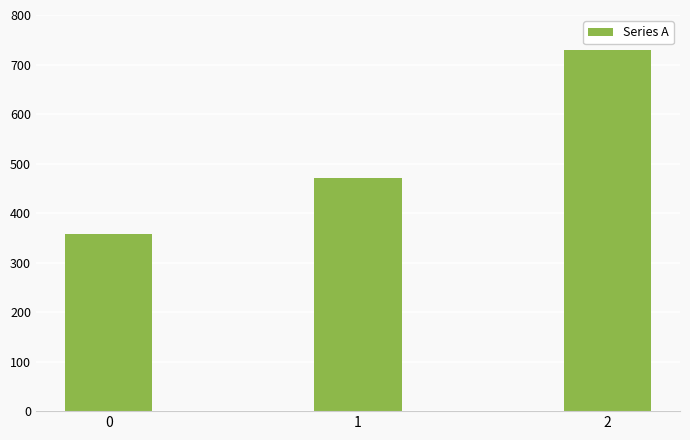

Between 0 and 2, which is larger?

2